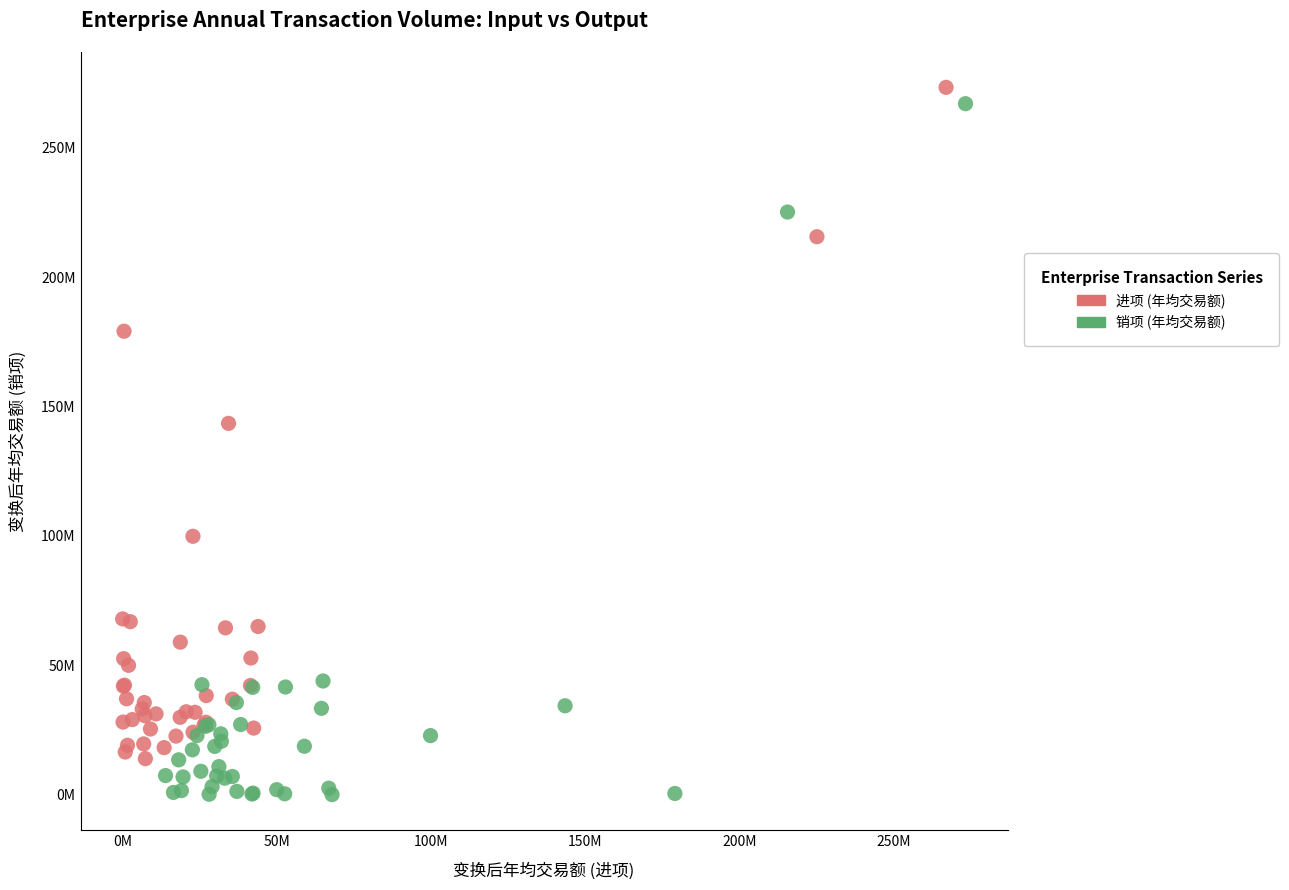

Which series has the widest spread of Y values?

销项 (年均交易额)